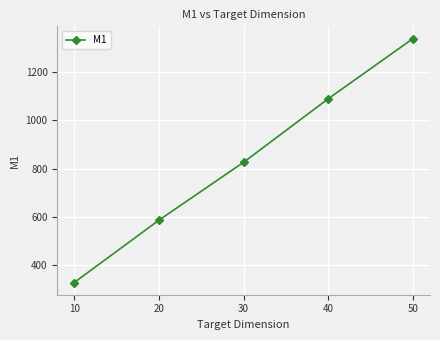

Is it true that the value at 50 is 1338.4?

True